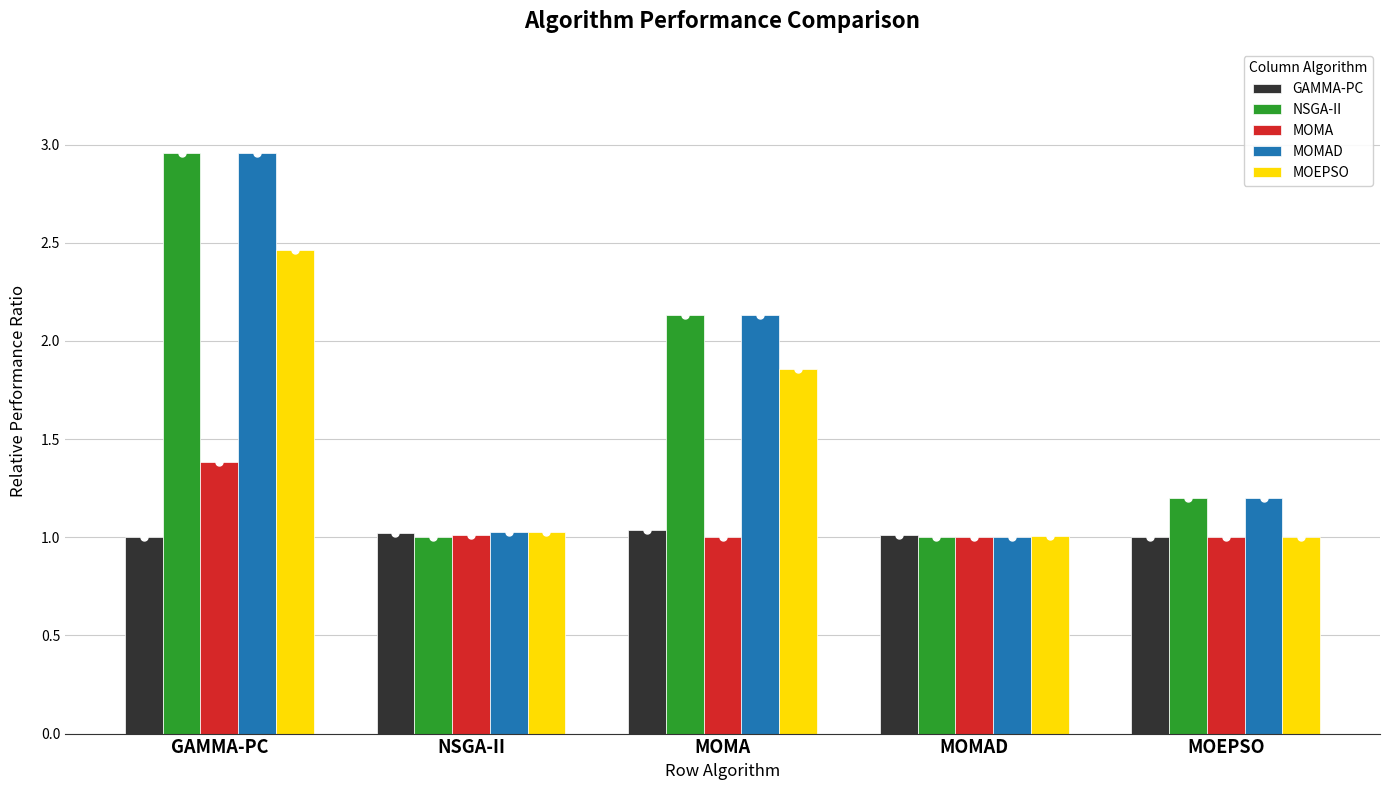

What is the difference between the second highest and minimum values in the MOEPSO series?

0.9